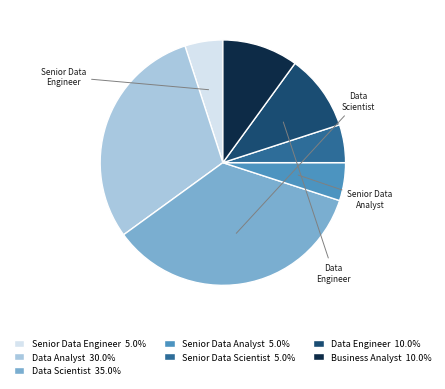

How many slices are in this pie chart?

7